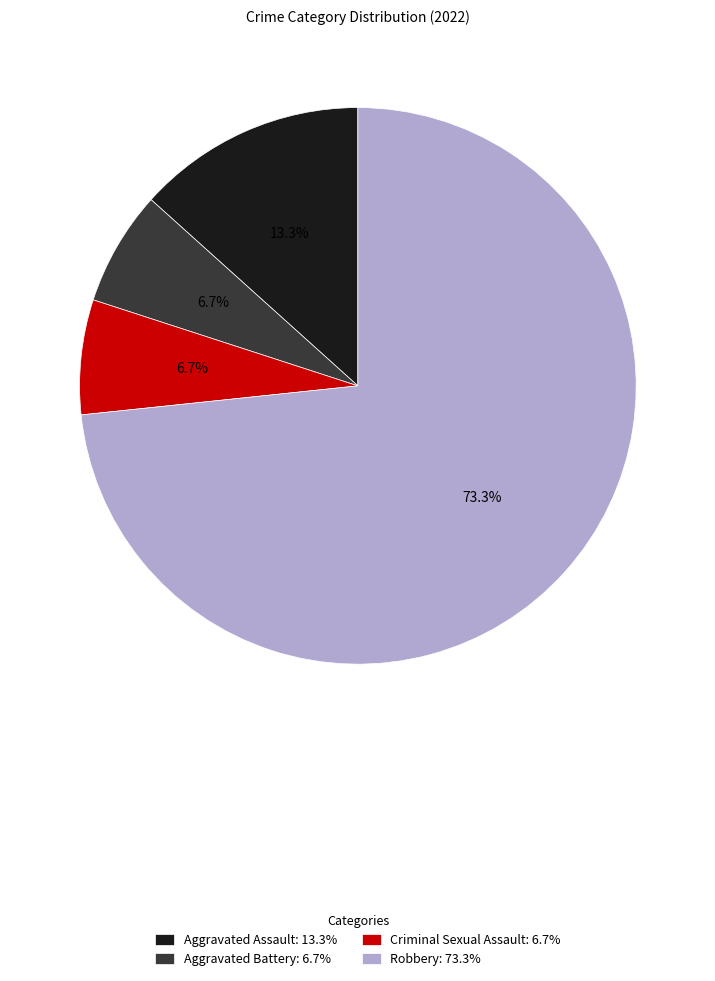

True or false: Robbery accounts for 84% of the total.

False